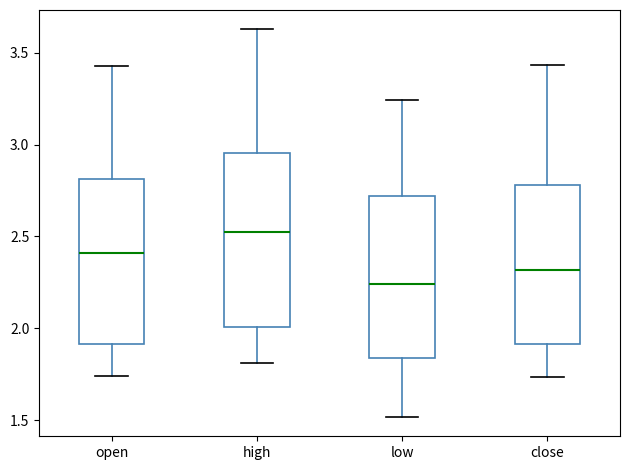

Reading left to right, read every box against the y-axis: the position of its median line, the range the box covers, and the ends of its whiskers. The values are not printed on the chart, so give them approximately, as read against the axis.

open: median 2.40, box 1.90 to 2.80, whiskers 1.75 to 3.45
high: median 2.50, box 2.00 to 2.95, whiskers 1.80 to 3.65
low: median 2.25, box 1.85 to 2.70, whiskers 1.50 to 3.25
close: median 2.30, box 1.90 to 2.80, whiskers 1.75 to 3.45